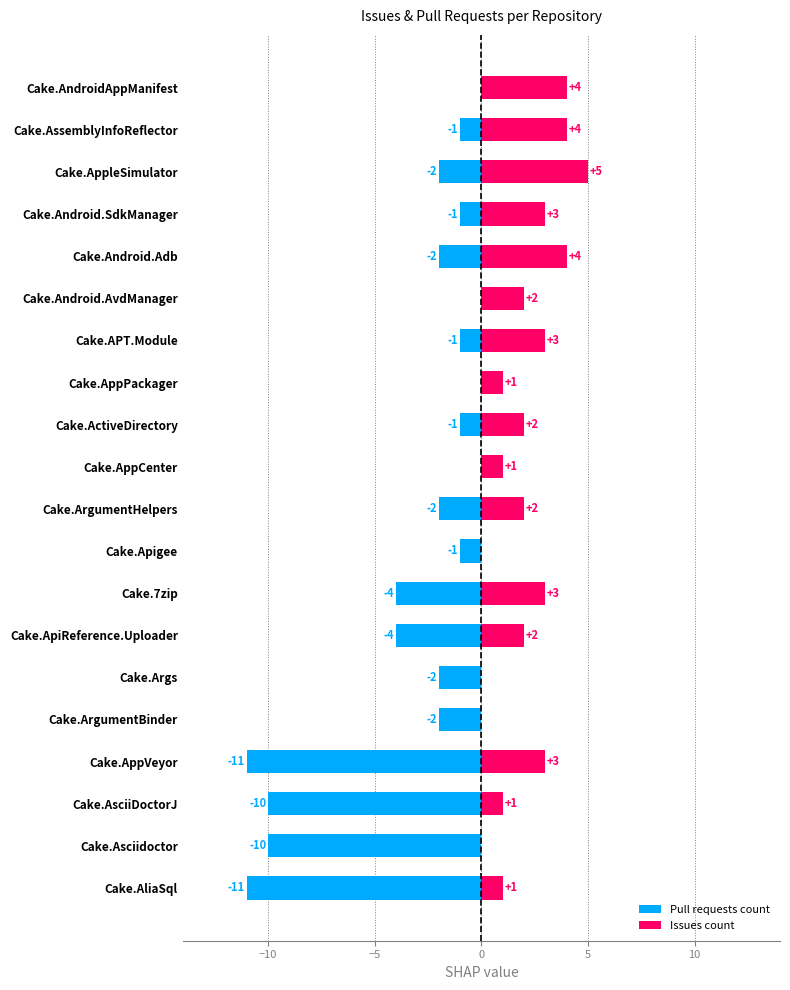

List the series in order of their overall mean, lowest first.

Pull requests count, Issues count